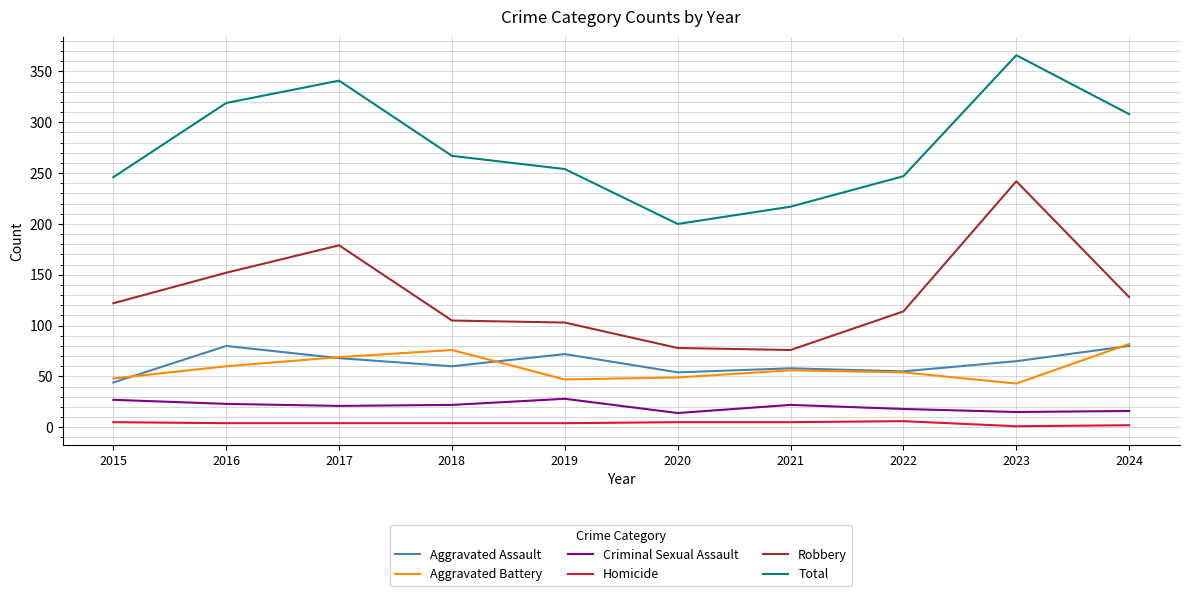

True or false: Aggravated Assault has a value of 80 at 2024.

True